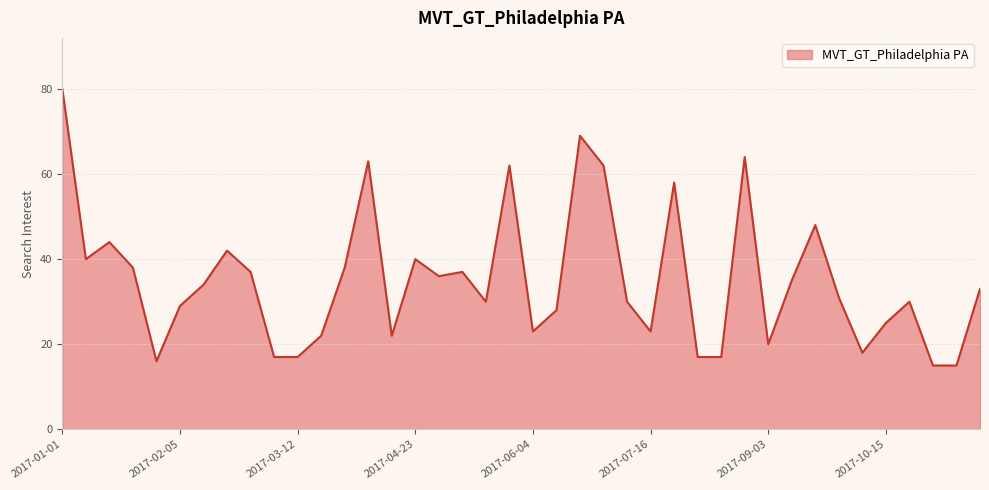

What is the maximum value shown in the chart?

80